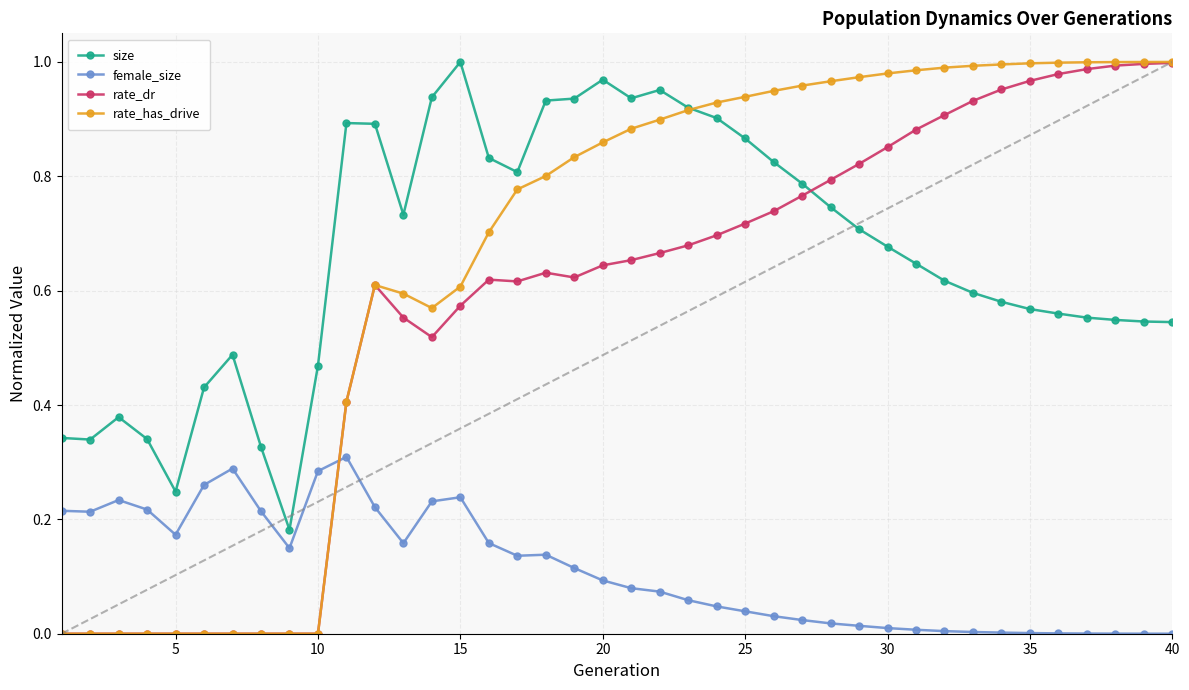

At how many categories does at least one series exceed 0?

40